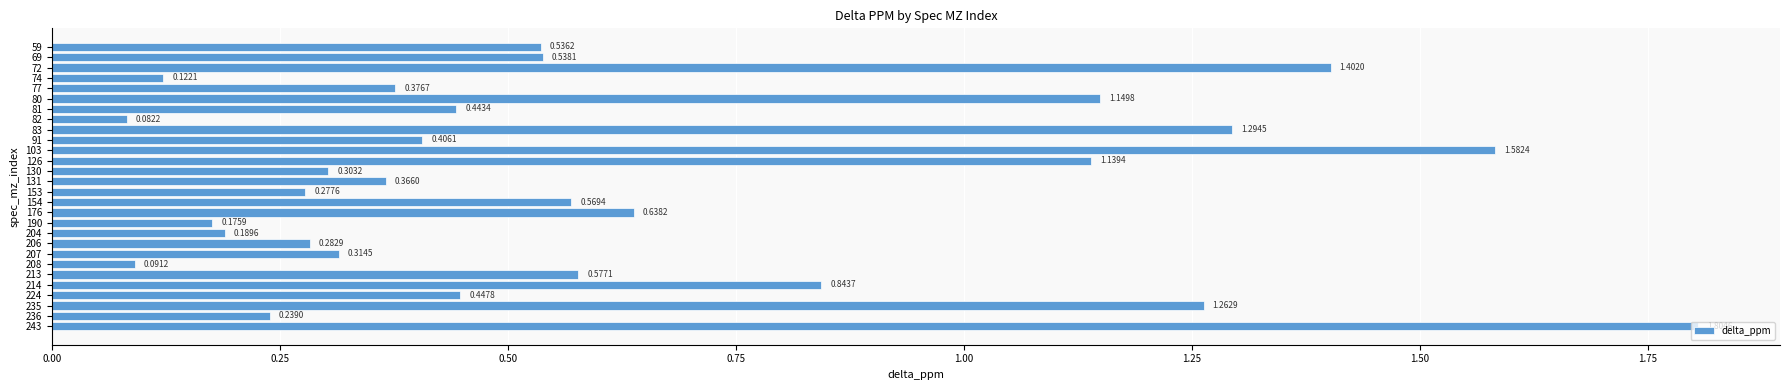

Between 213 and 236, which is larger?

213